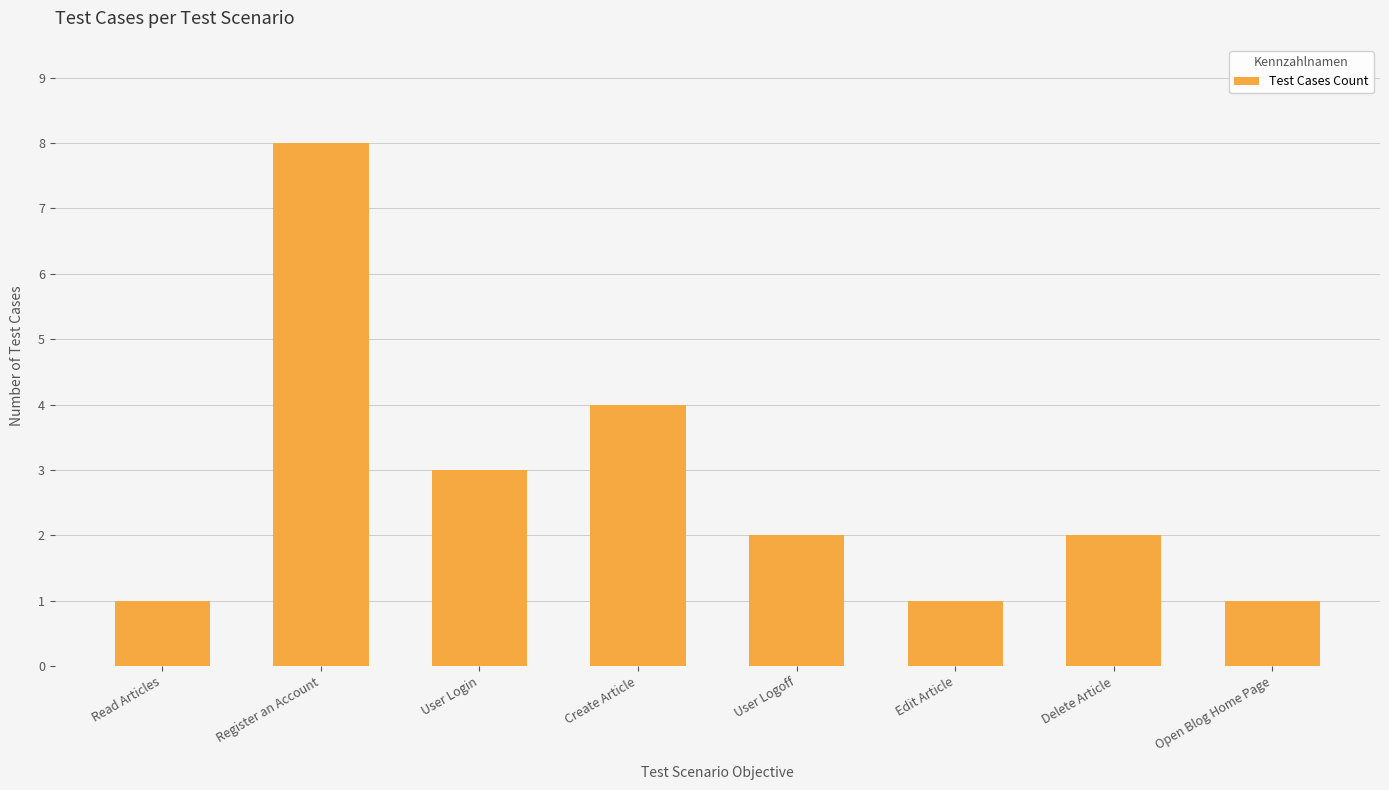

True or false: the data shows 8 at Register an Account.

True